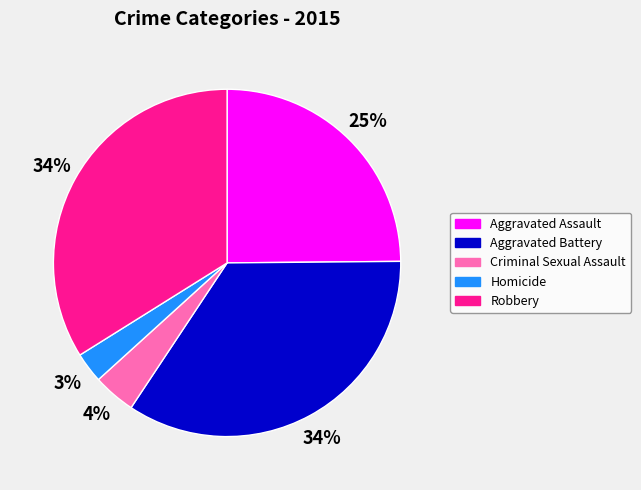

Is it true that Aggravated Assault is 25% of the pie?

True